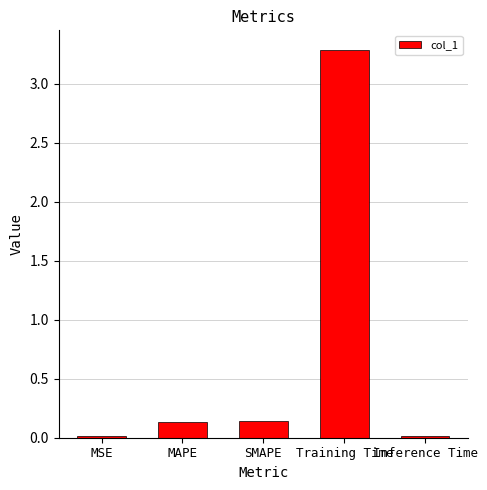

What is the sum of all values?

3.6